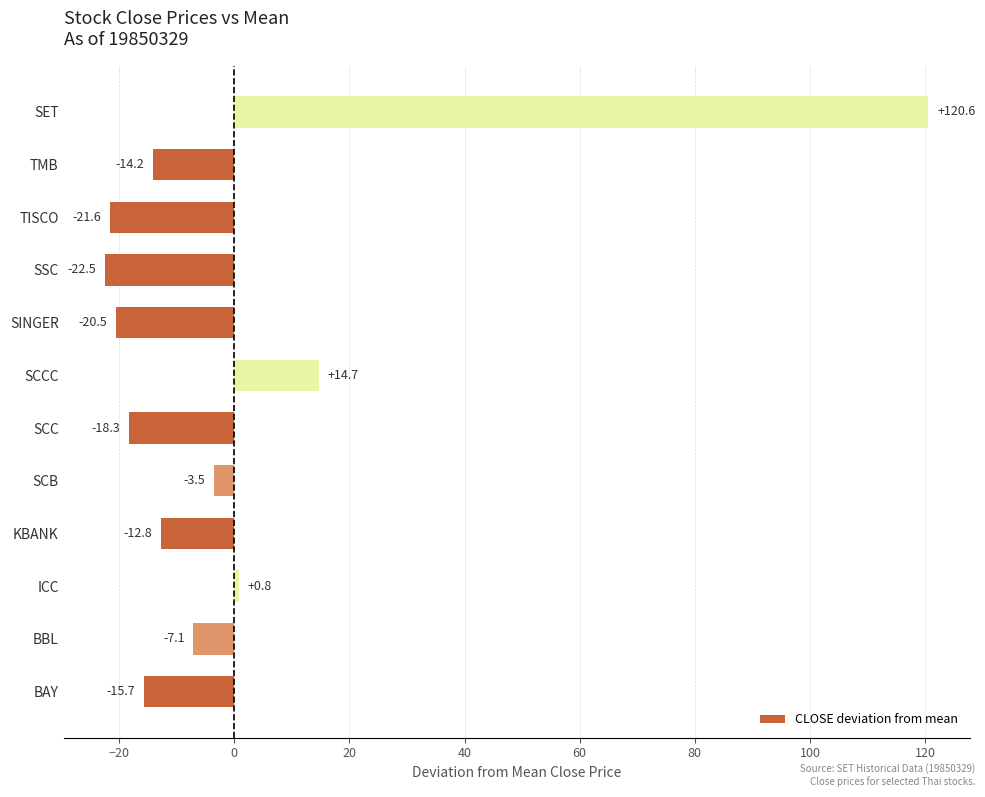

What is the difference between the second highest and minimum values?

37.1